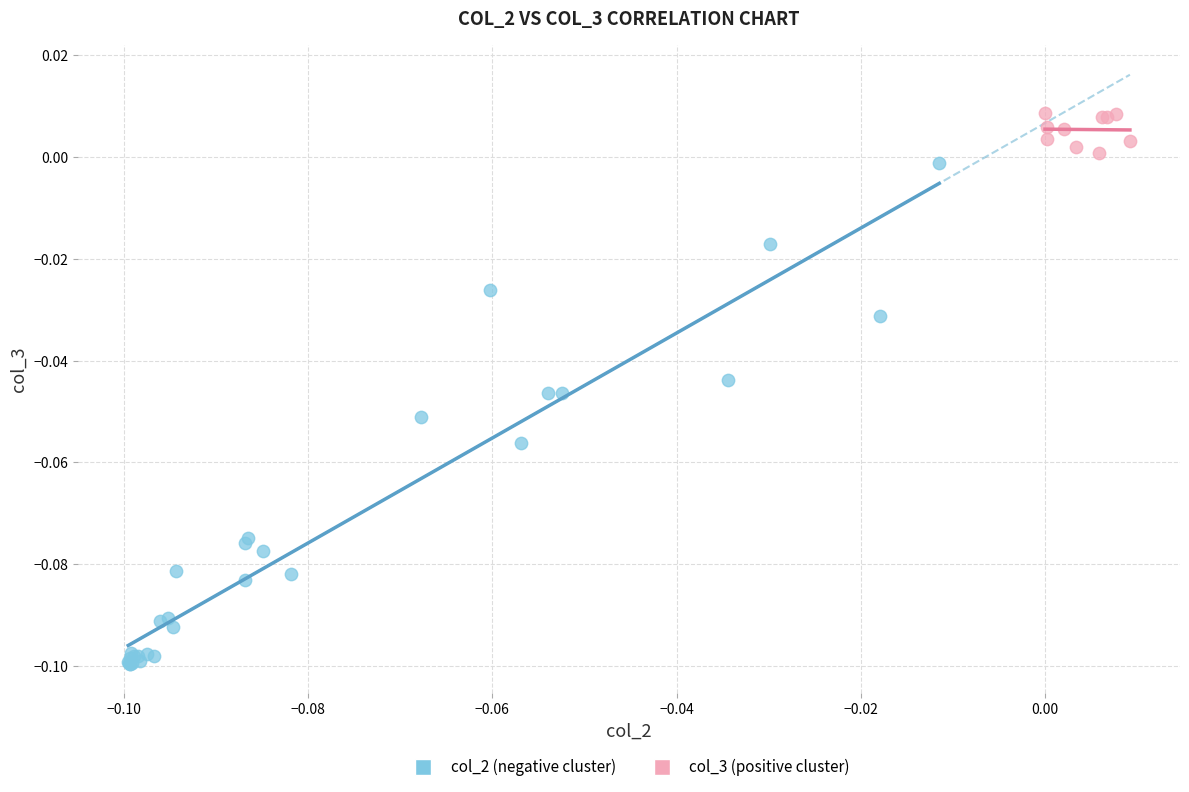

What are all the series names shown in the legend?

col_2 (negative cluster), col_3 (positive cluster)